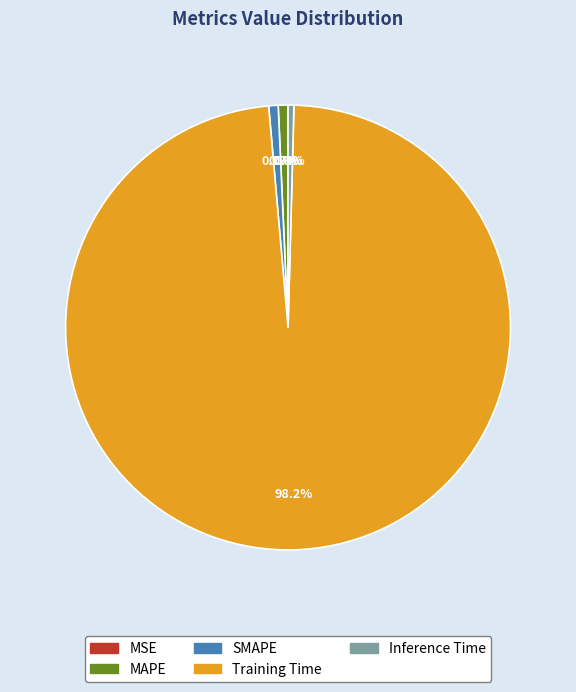

Is there a majority slice in this chart?

Yes